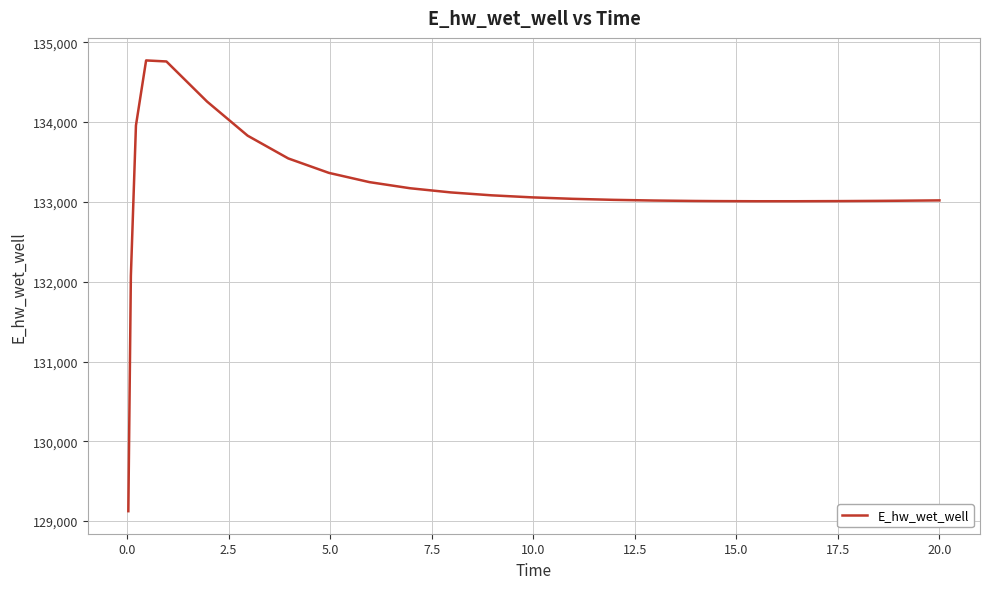

What is the minimum value shown in the chart?

129124.4